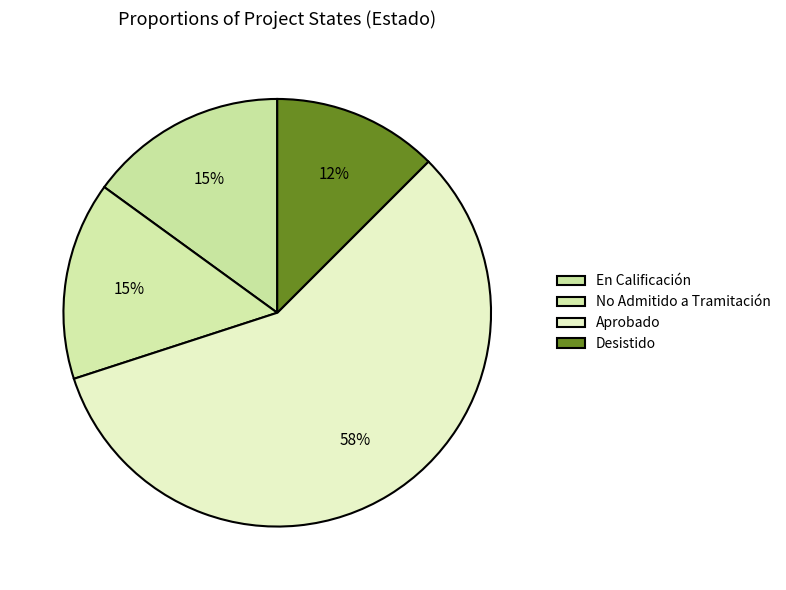

Does any single category account for the majority?

Yes